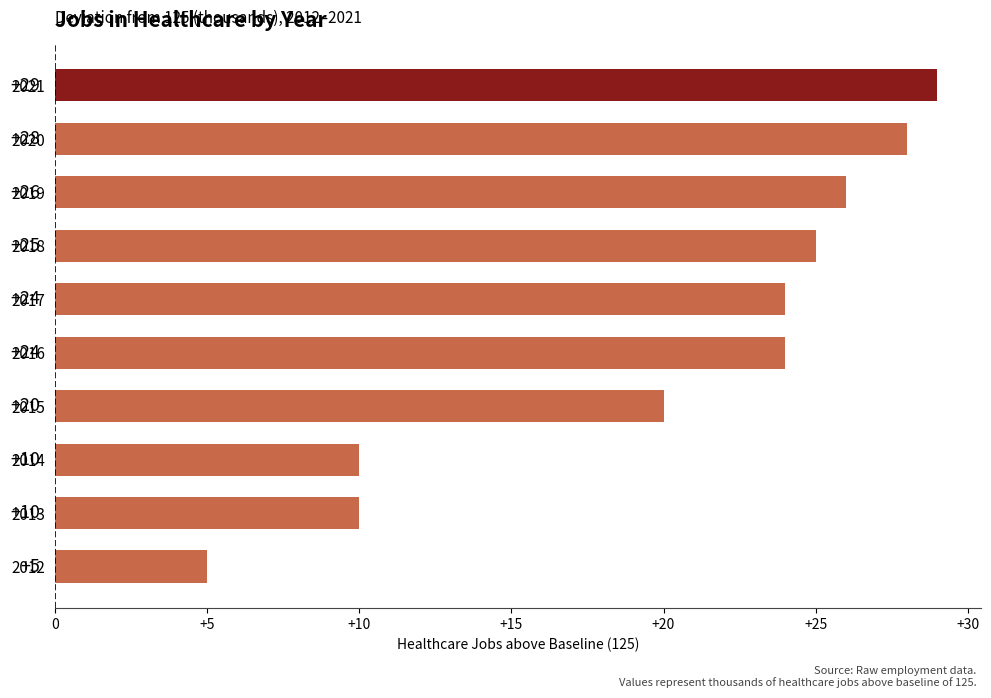

The chart shows a value of 3 at 2013. True or false?

False